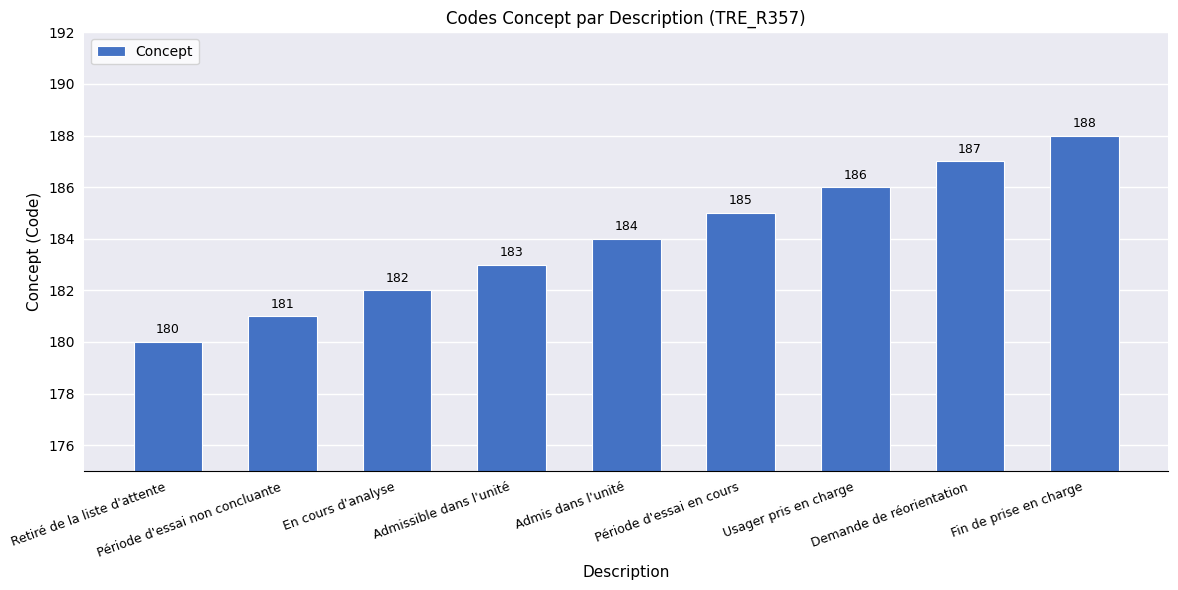

What is the maximum value shown in the chart?

188